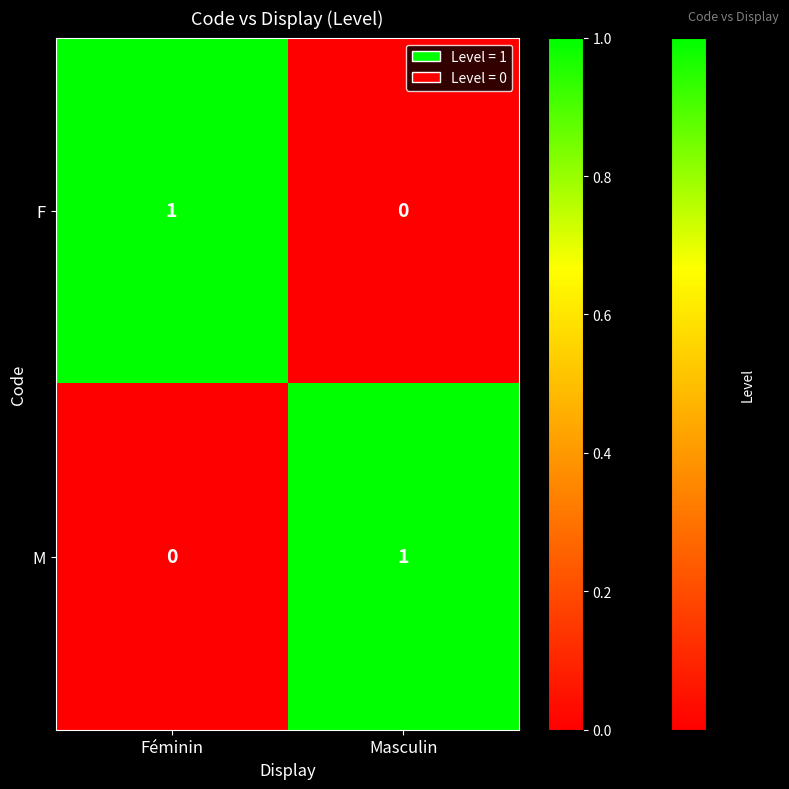

Reading left to right, extract all data points from this chart.

F: Féminin=1	Masculin=0
M: Féminin=0	Masculin=1